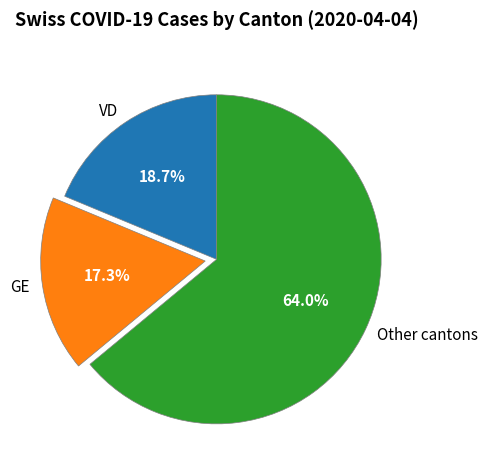

Approximately how many times larger is the value at Other cantons compared to VD?

3.4